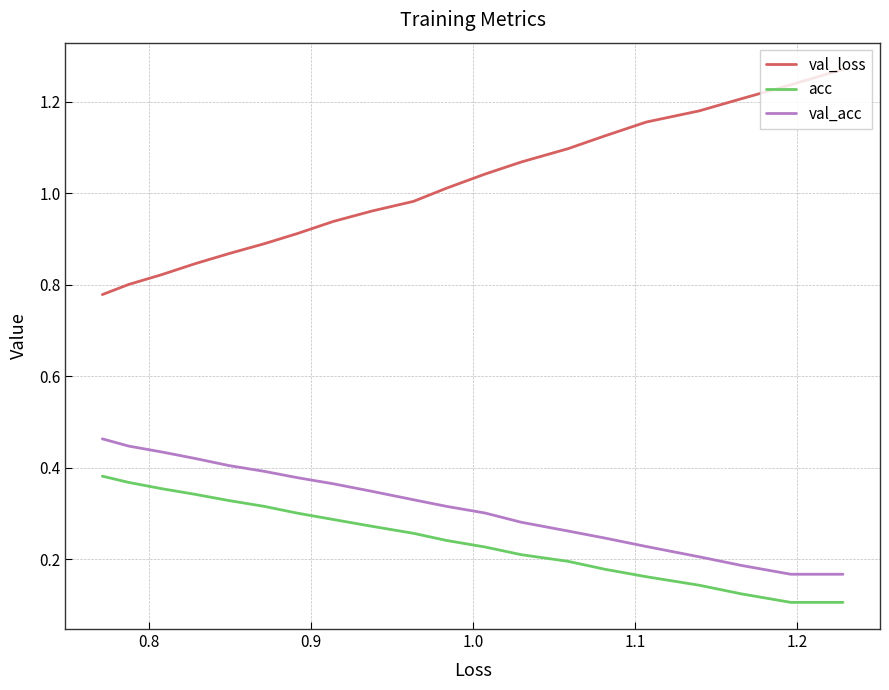

Is the value of val_loss at 7 greater than the value of val_acc at 19?

Yes